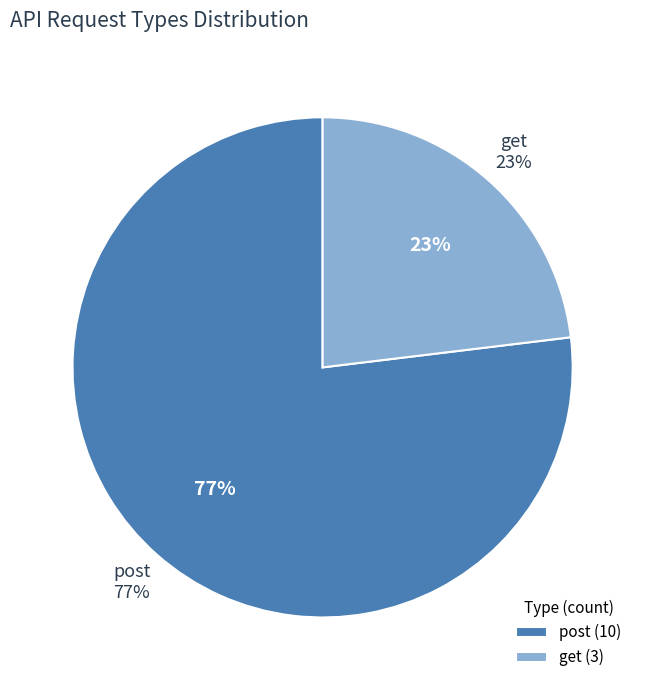

To the nearest percent, what portion does get represent?

23%